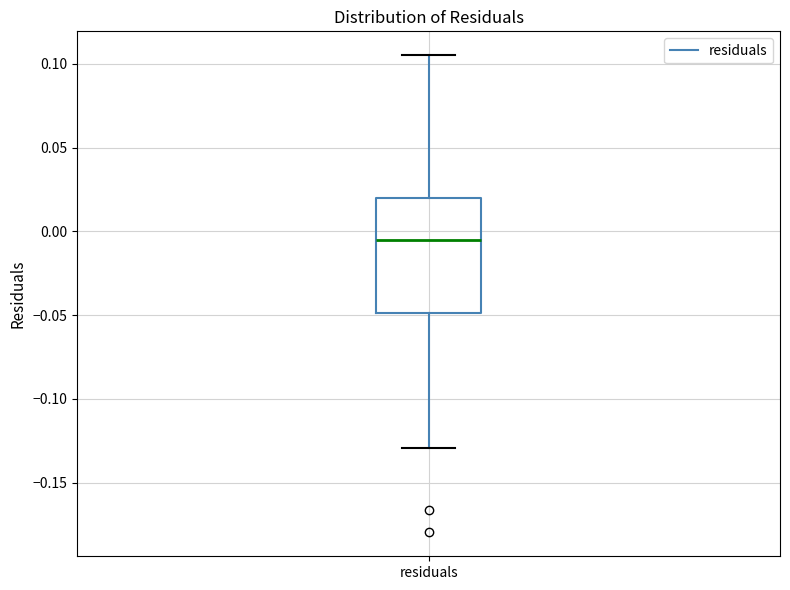

Transcribe this box plot: give where the median line is, the range the box spans, and where the two whiskers end, as read against the y-axis. The values are not printed on the chart, so give them approximately, as read against the axis.

median -0.005, box -0.050 to 0.020, whiskers -0.130 to 0.105